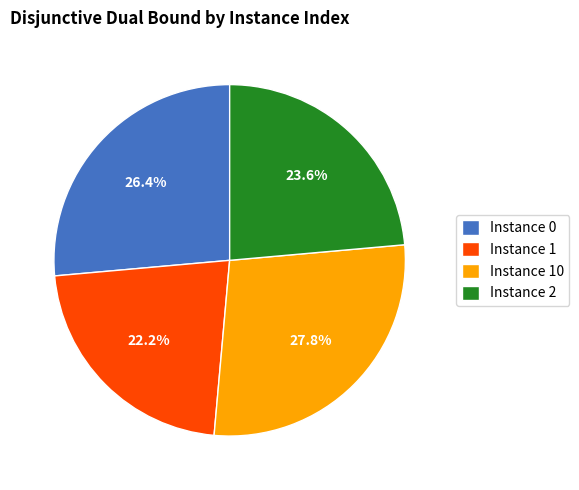

What portion of the pie excludes Instance 2?

76.4%